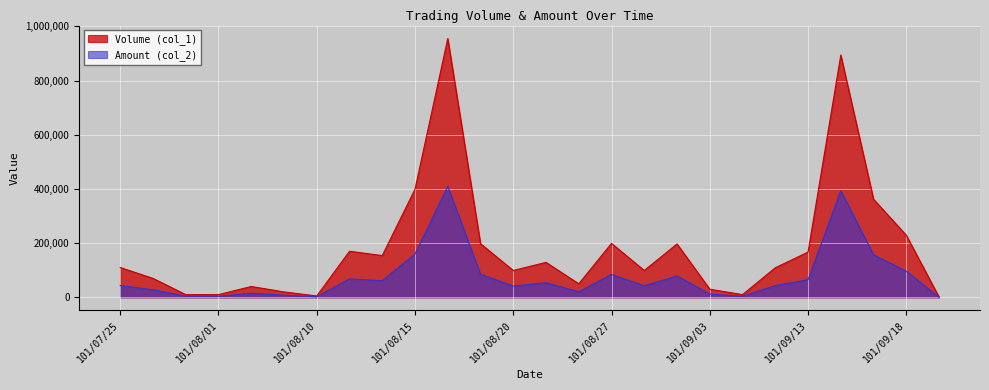

In Volume (col_1), how many points are lower than both neighbors (excluding endpoints)?

6